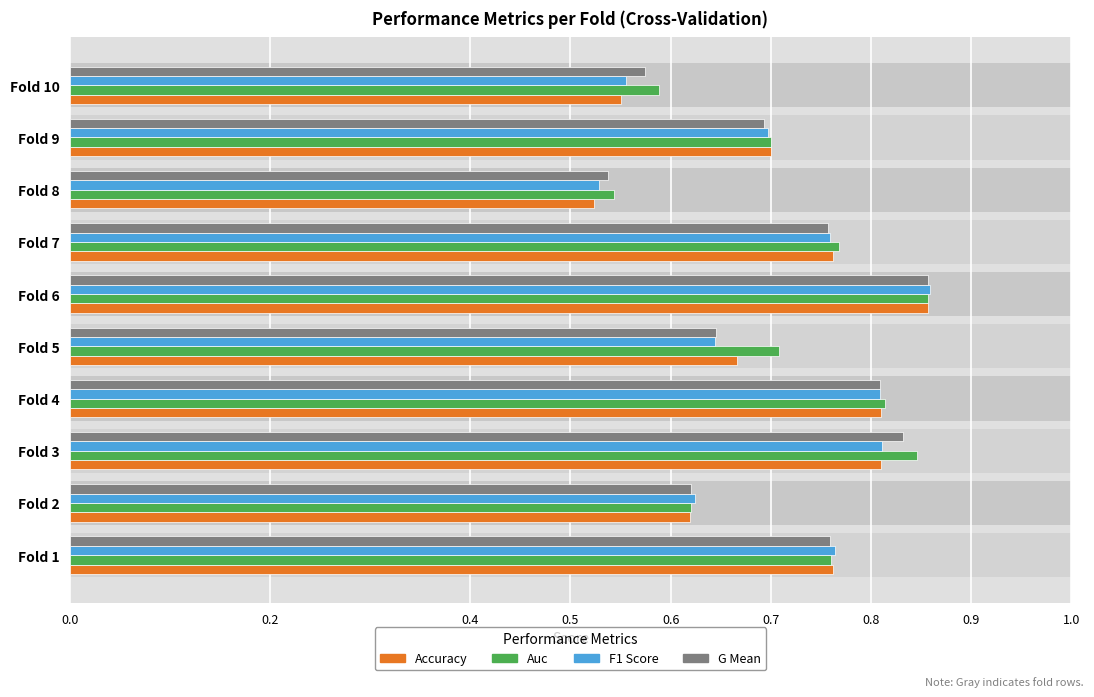

What is the difference between the Auc values at Fold 1 and Fold 5?

0.1